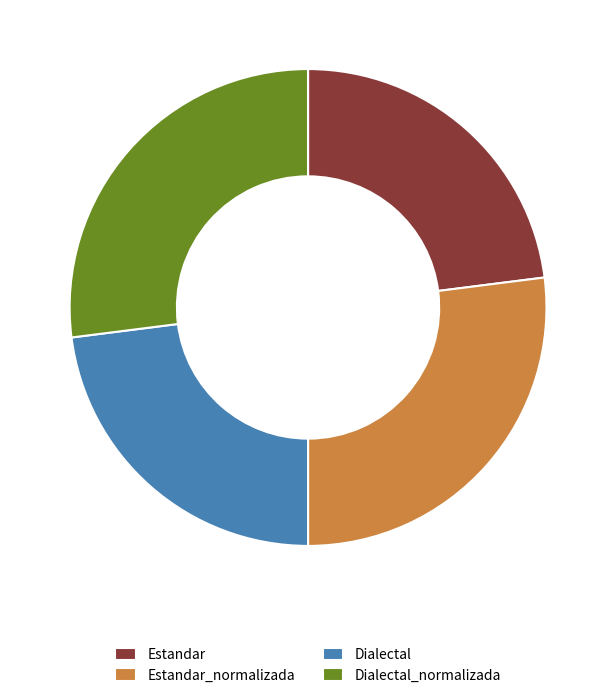

Which has a higher value, Estandar or Dialectal_normalizada?

Dialectal_normalizada